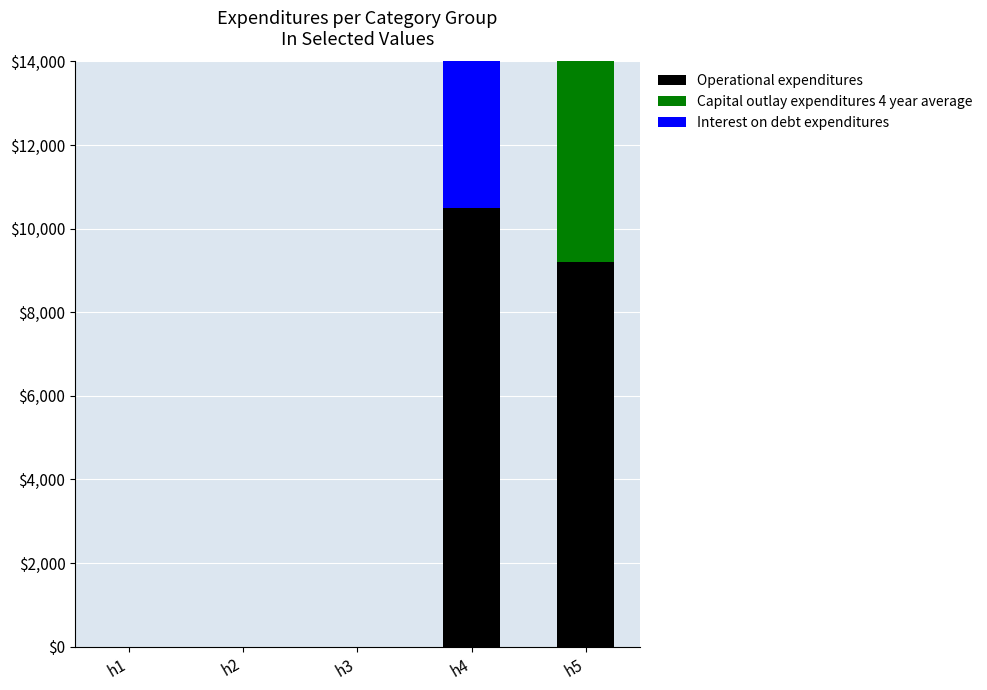

Count the number of data series in this chart.

3